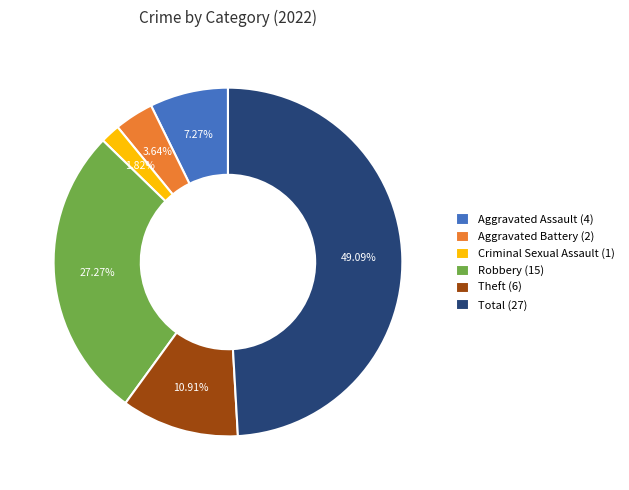

Which has a higher value, Theft or Robbery?

Robbery